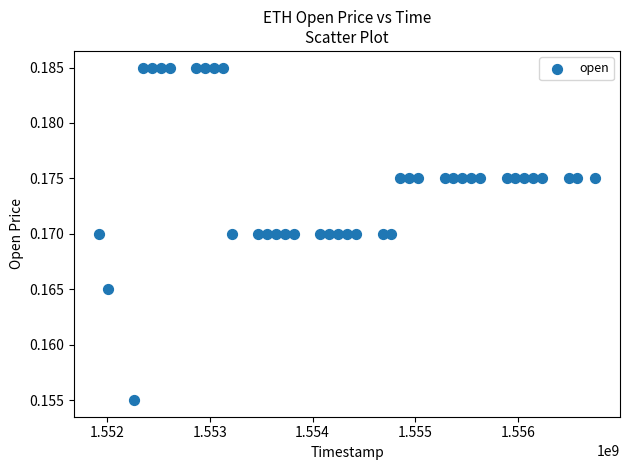

What is the range of X values (max minus min)?

4838400.0